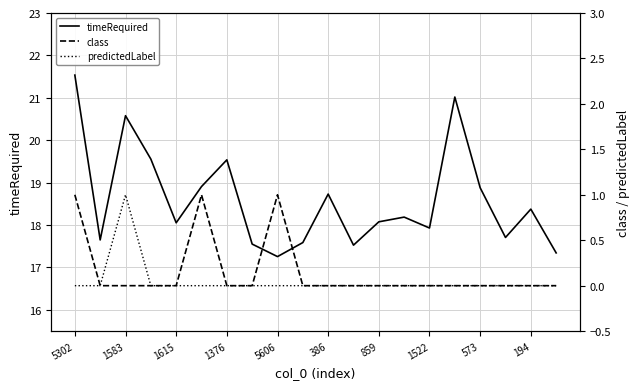

Is it true that timeRequired equals 12.2 at 1583?

False